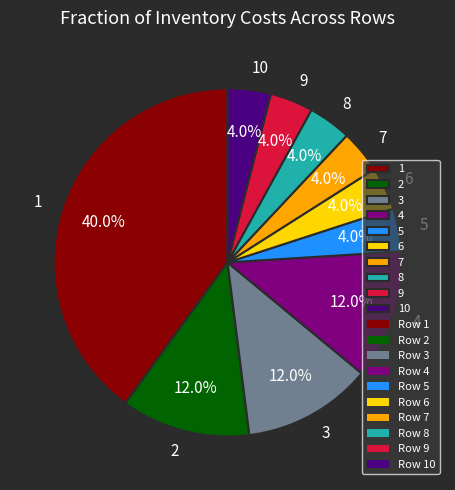

To the nearest percent, what is the average slice percentage?

10%